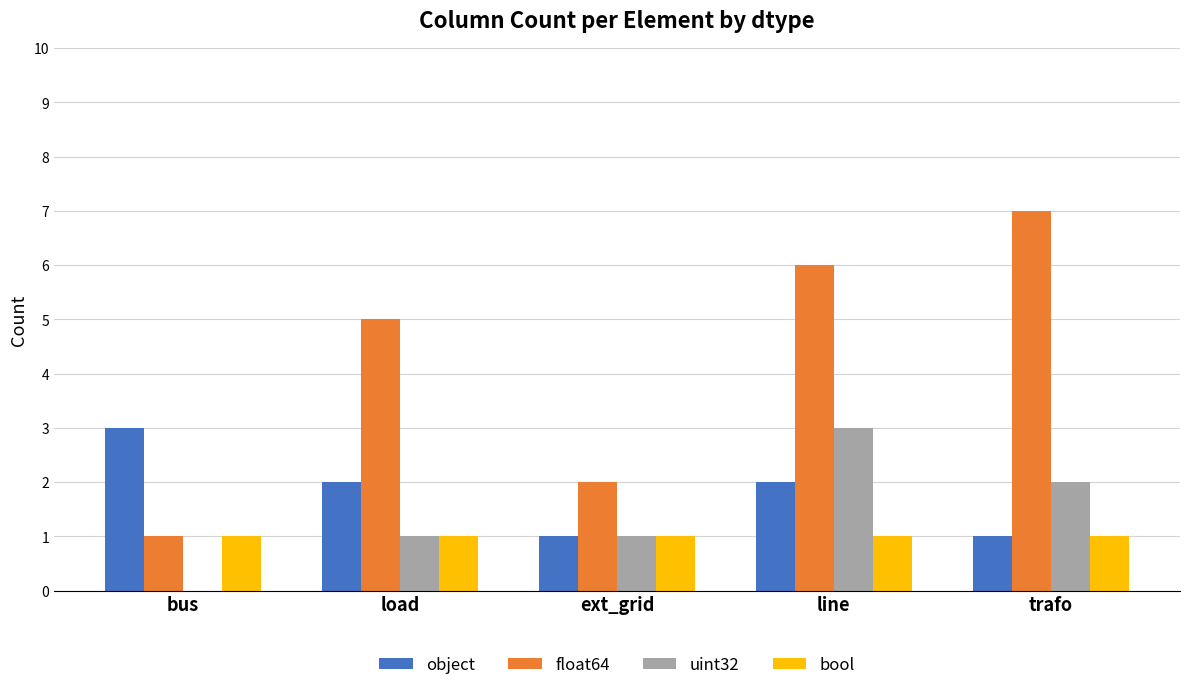

How many series are shown in this chart?

4